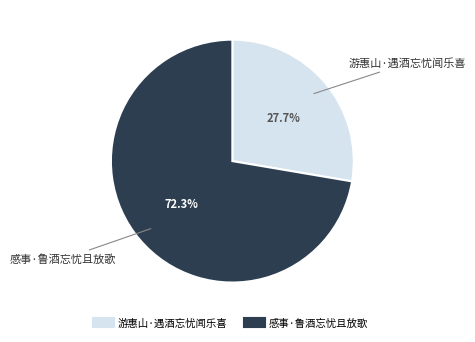

Approximately how many times larger is the value at 游惠山·遇酒忘忧闻乐喜 compared to 感事·鲁酒忘忧且放歌?

0.4